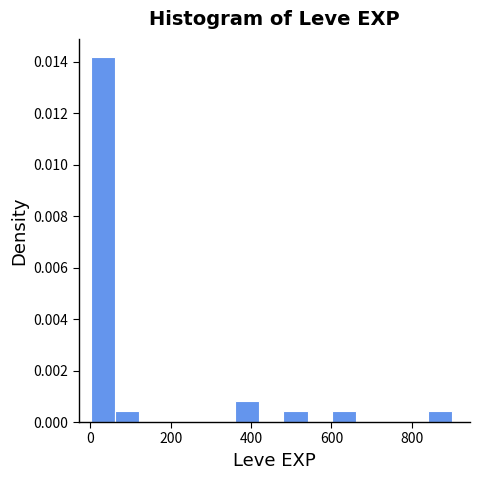

Read against the x-axis, roughly where is the centre of the tallest bar?

40